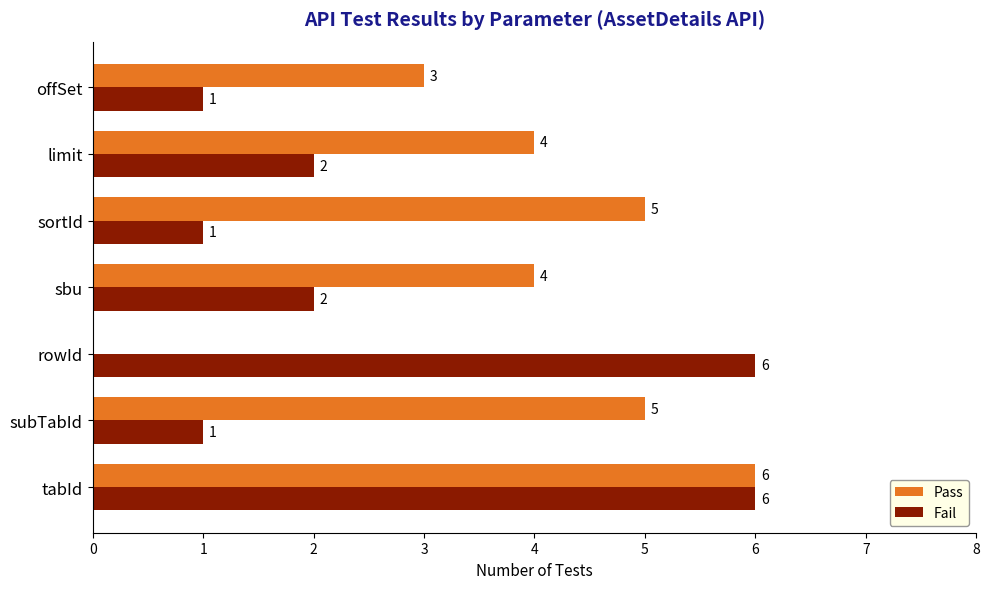

The Pass series shows 2 at sbu. True or false?

False